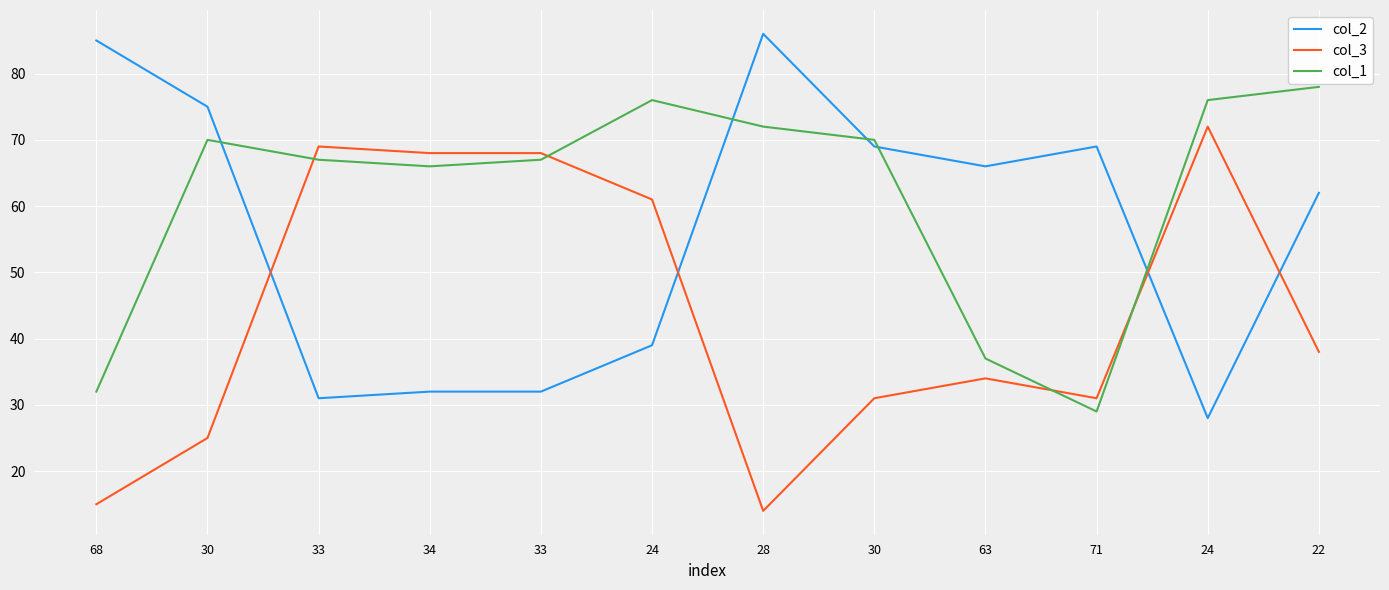

Rank the series by their maximum value, from lowest to highest.

col_3, col_1, col_2